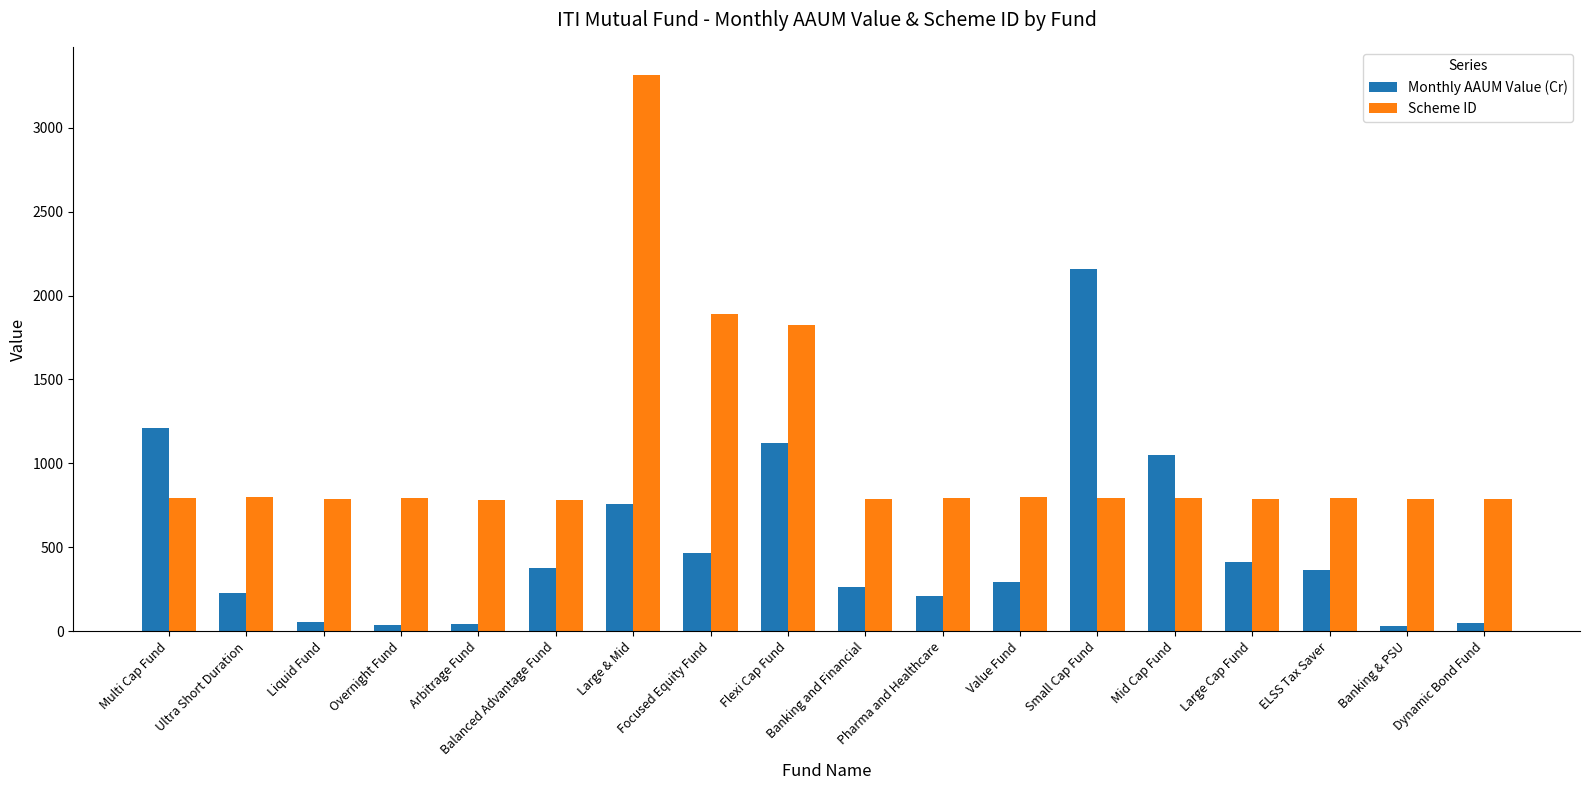

List the series in order of their overall mean, lowest first.

Monthly AAUM Value (Cr), Scheme ID